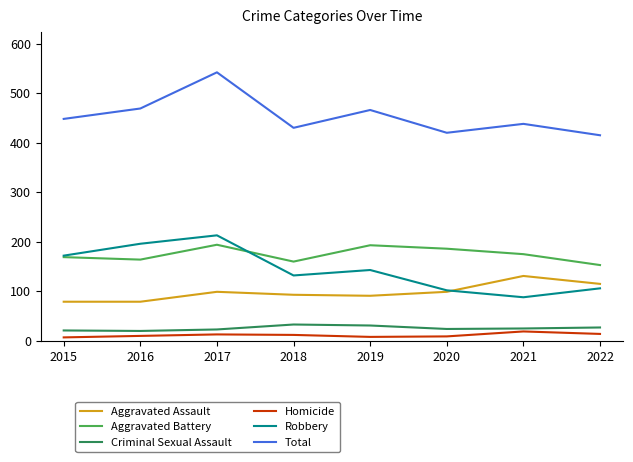

What value does the Aggravated Battery series have at 2019, to the nearest 5?

195